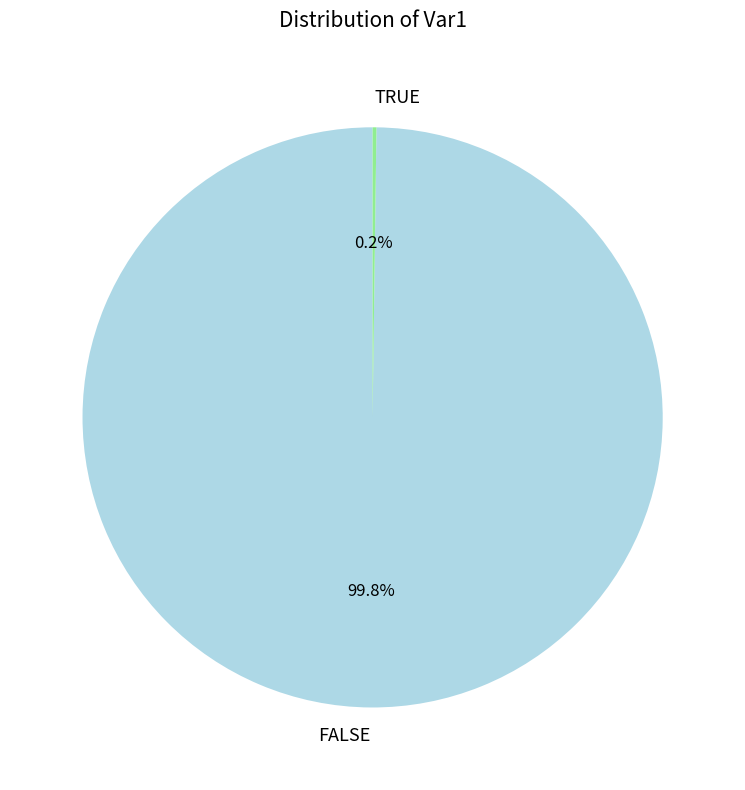

What percentage is the FALSE slice, to the nearest percent?

100%